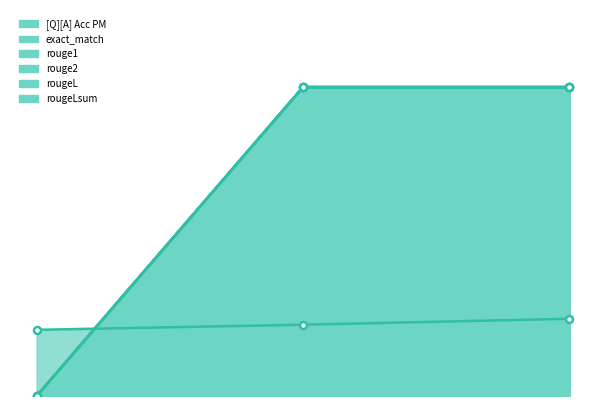

What is the value of the [Q][A] Acc PM point at the 3rd from the left?

0.2